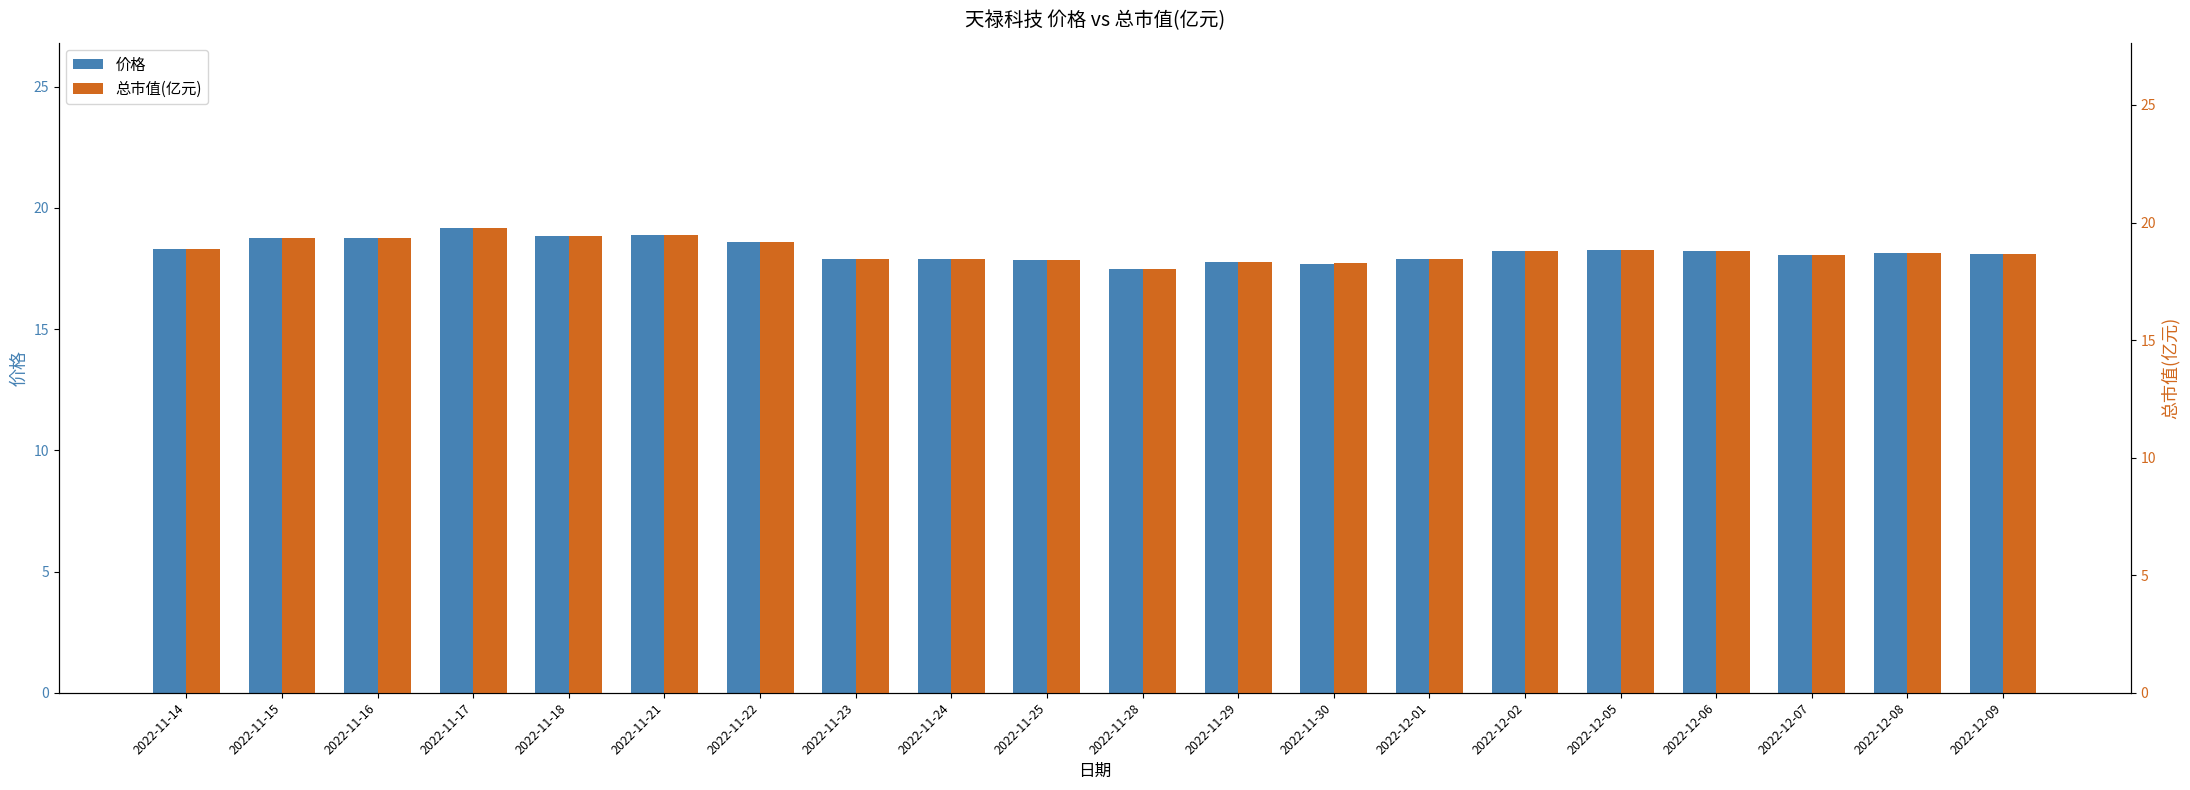

Are the bars horizontal?

No